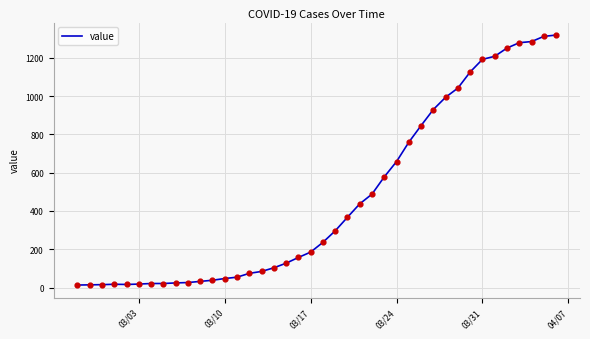

What is the maximum value shown in the chart?

1319